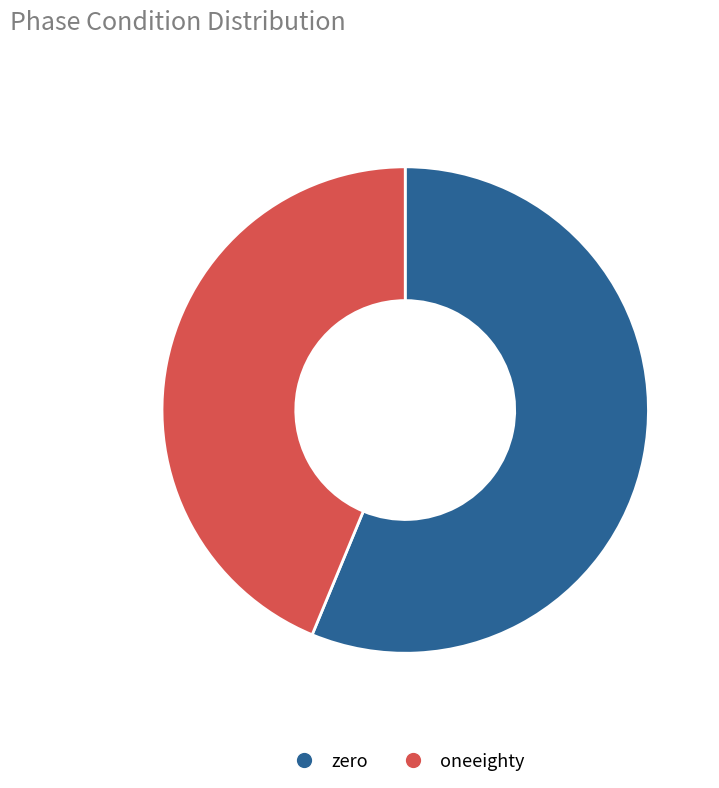

Which slice represents more than half of the pie?

zero